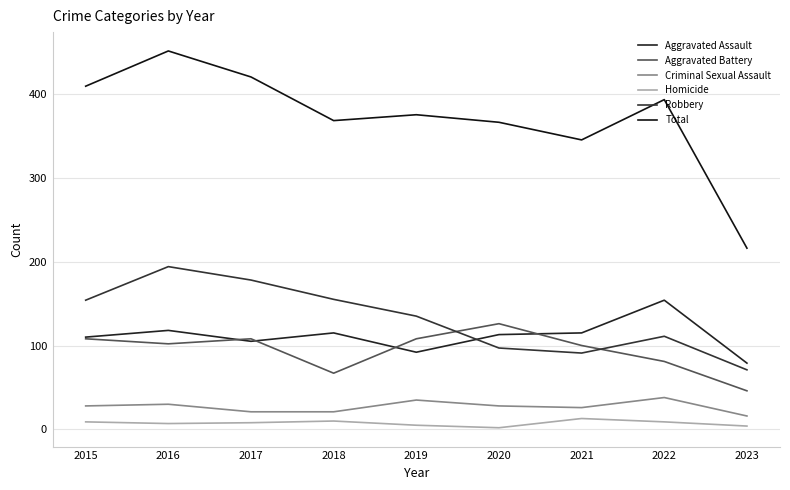

What is the sum of the Criminal Sexual Assault values at 2018 and 2019?

56